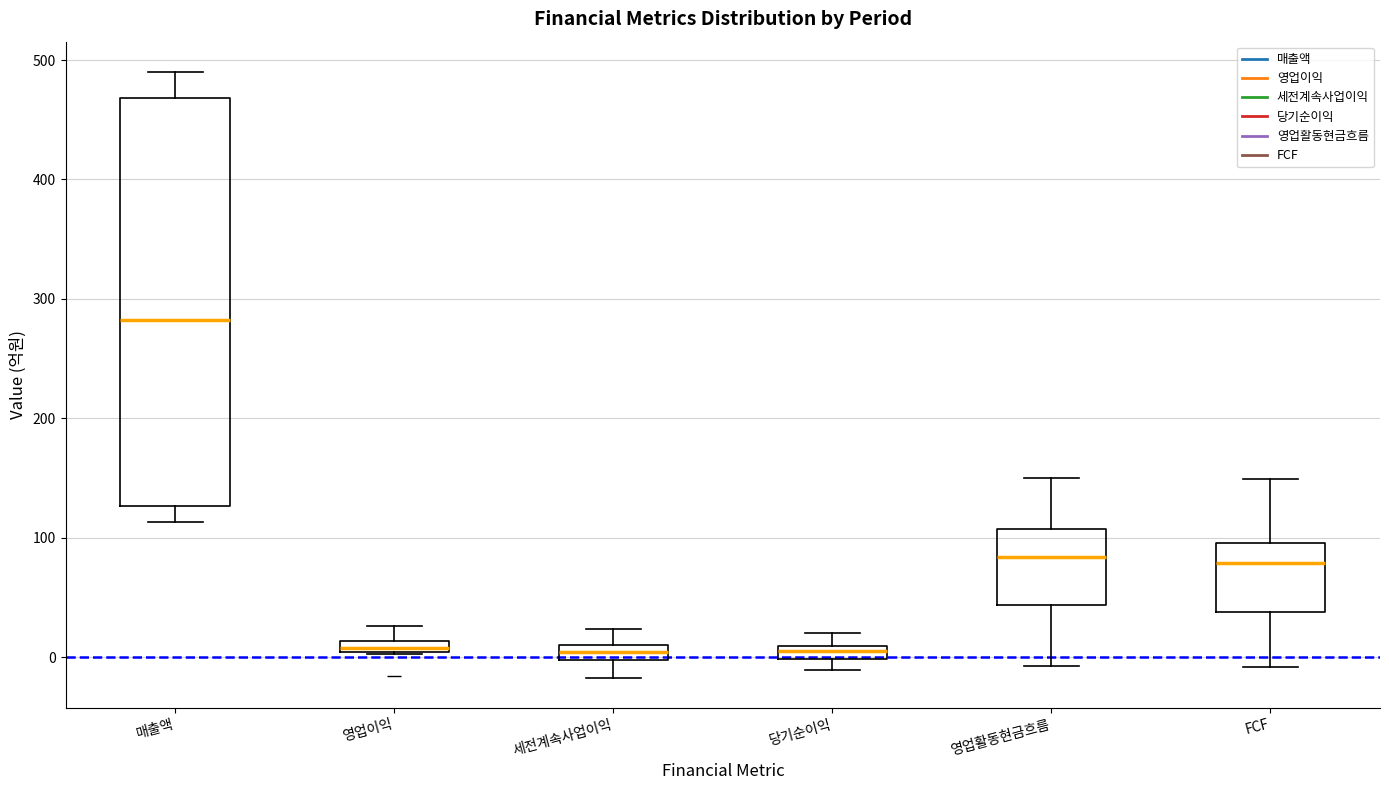

Where is the lower edge of the box for 세전계속사업이익 on the y-axis? The values are not printed on the chart, so give them approximately, as read against the axis.

0